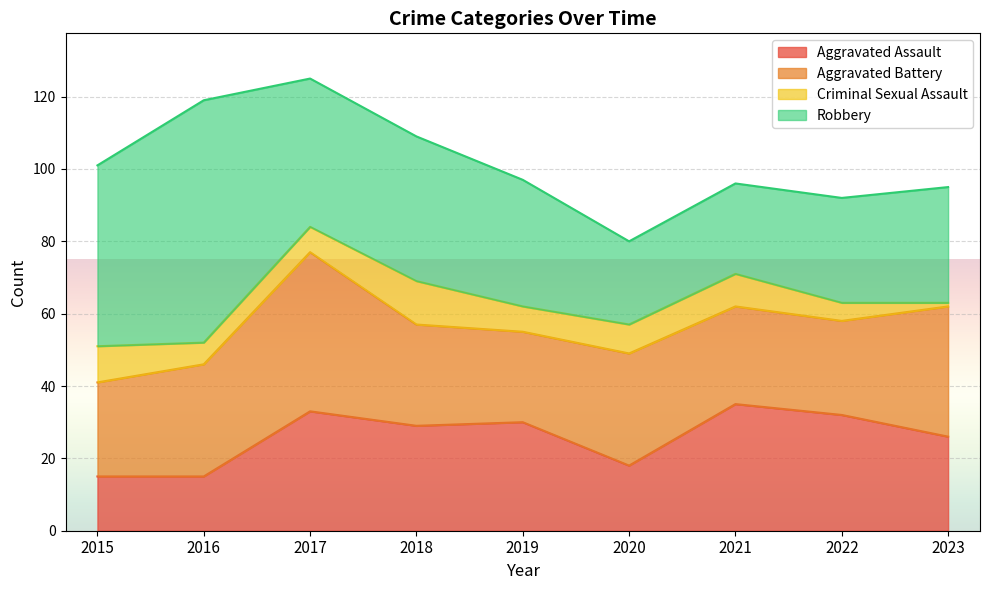

What is the total value across all series at 2021?

96